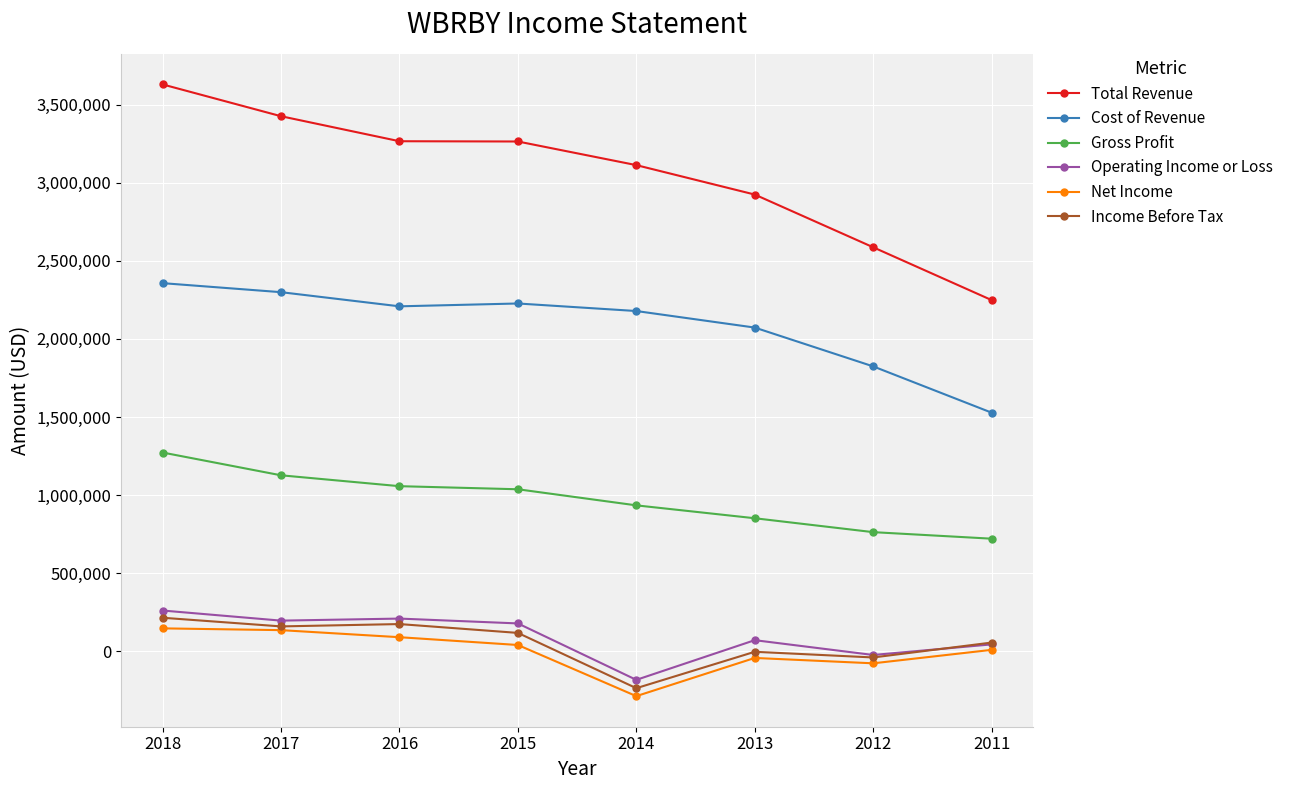

What value does the Cost of Revenue series have at 2015?

2226500